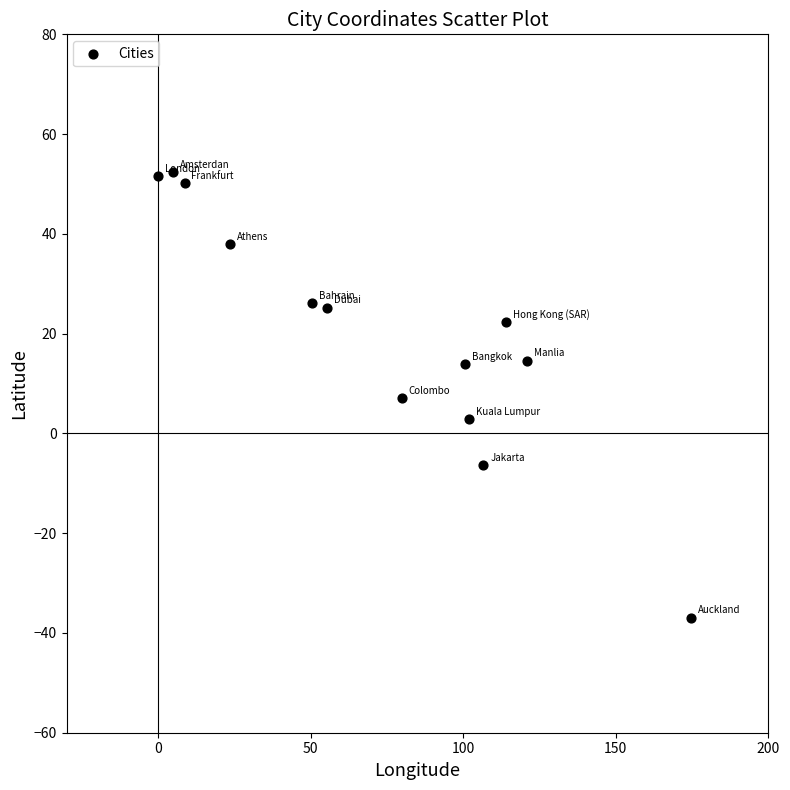

What is the range of X values (max minus min)?

174.9